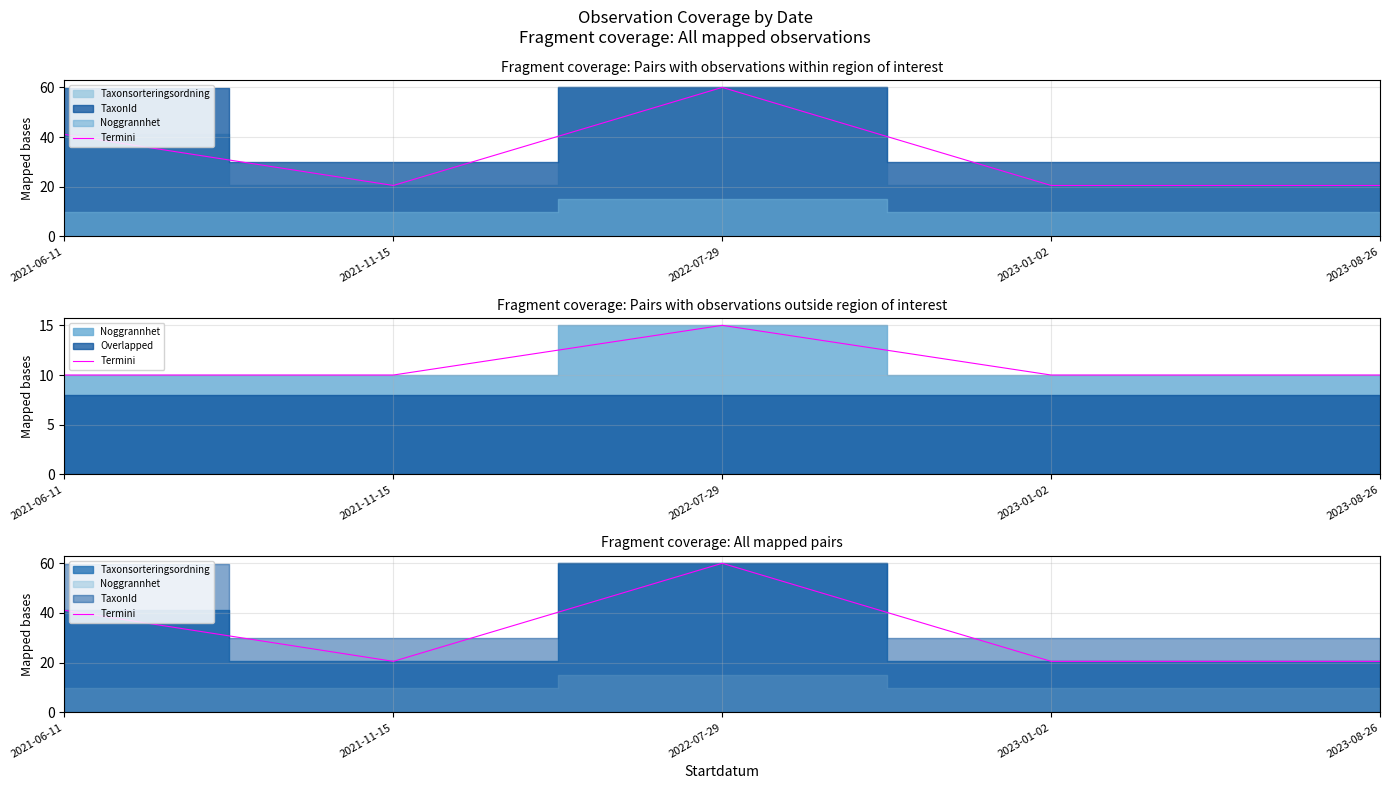

What is the change in value from 2021-06-11 to 2023-08-26?

-20.5